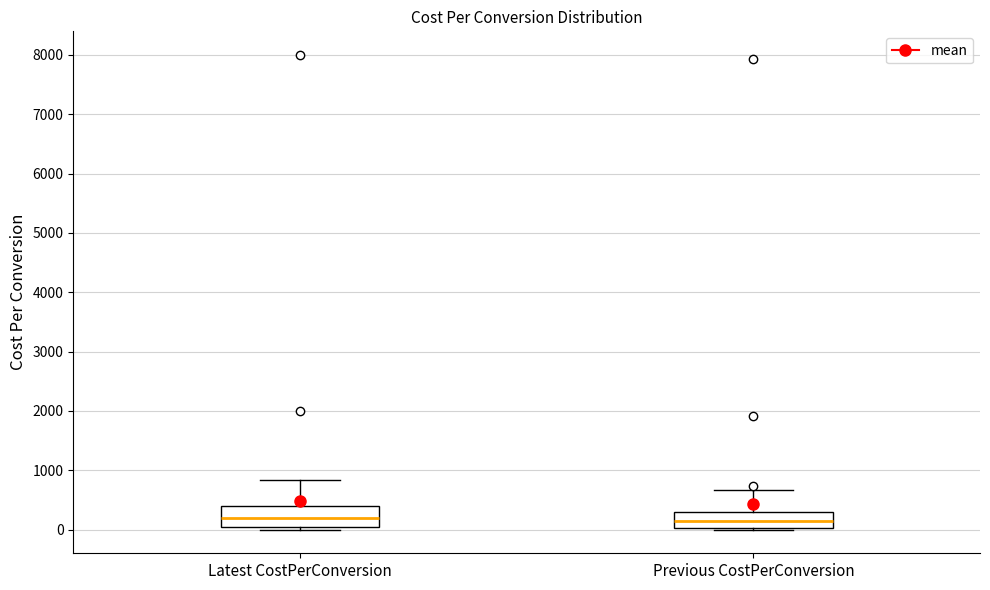

Reading left to right, transcribe this box plot: for each box, give where its median line is, the range the box spans, and where its two whiskers end, as read against the y-axis. The values are not printed on the chart, so give them approximately, as read against the axis.

Latest CostPerConversion: median 200, box 0 to 400, whiskers 0 (just below the box's lower edge) to 800
Previous CostPerConversion: median 100, box 0 to 300, whiskers 0 to 700